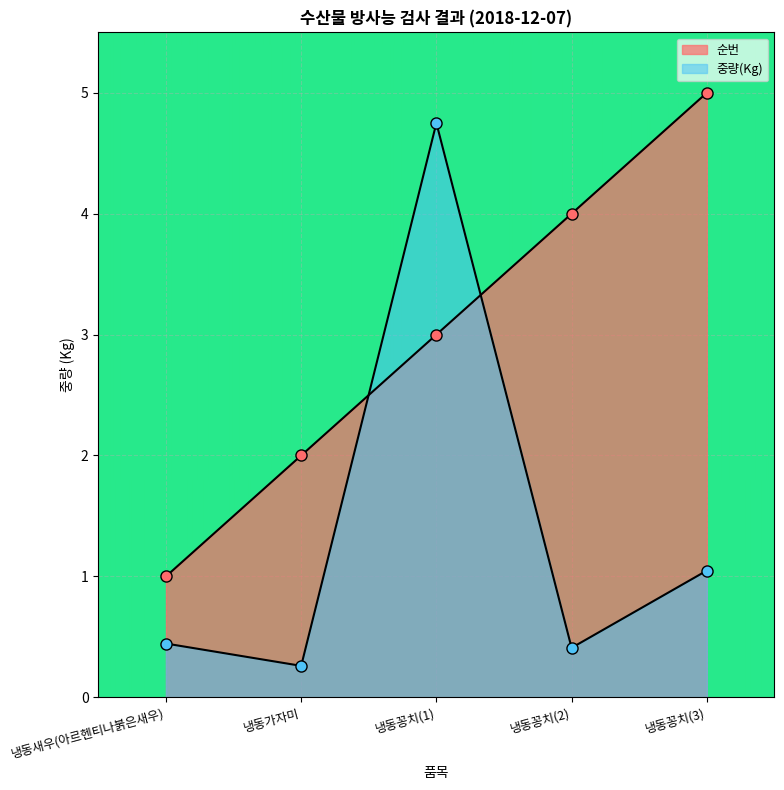

At 냉동가자미, list the series in order from largest to smallest.

순번, 중량(Kg)